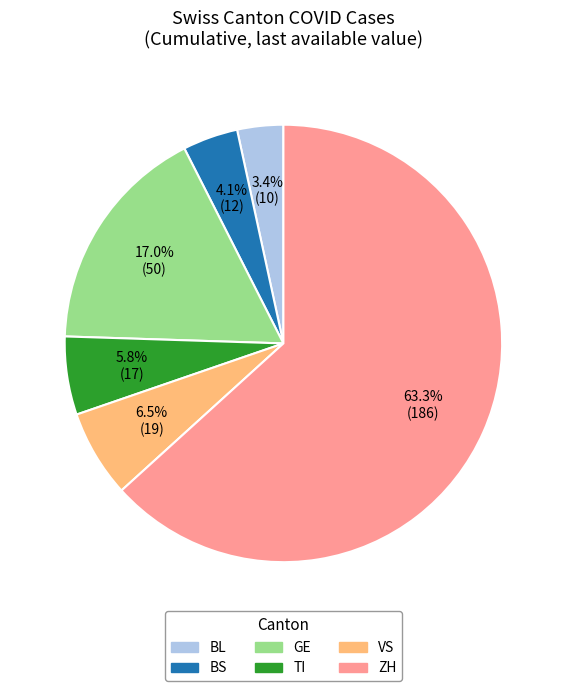

Rank the categories by value from lowest to highest.

BL, BS, TI, VS, GE, ZH